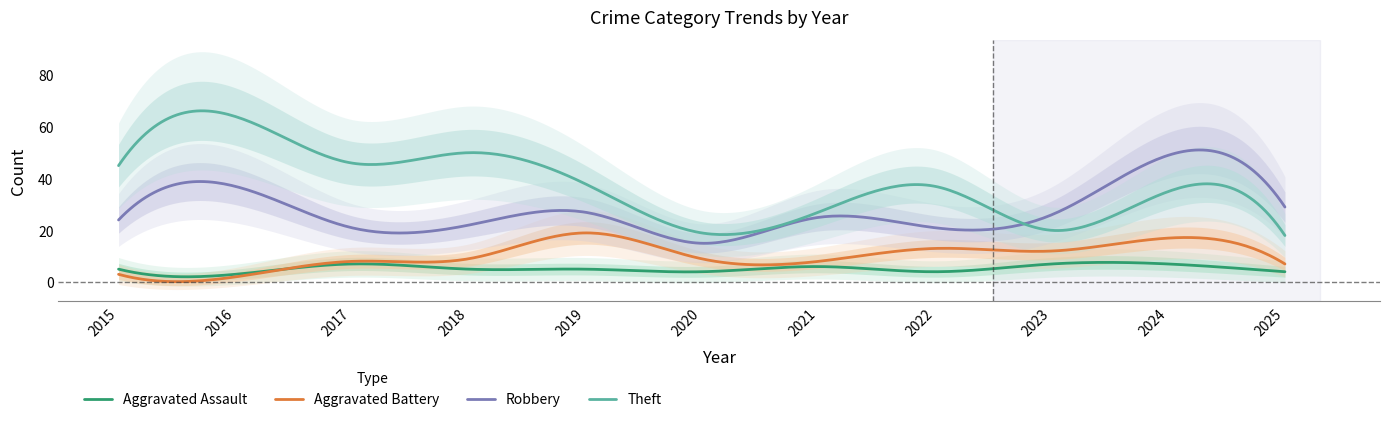

At which category is the sum across all series the highest?

2024